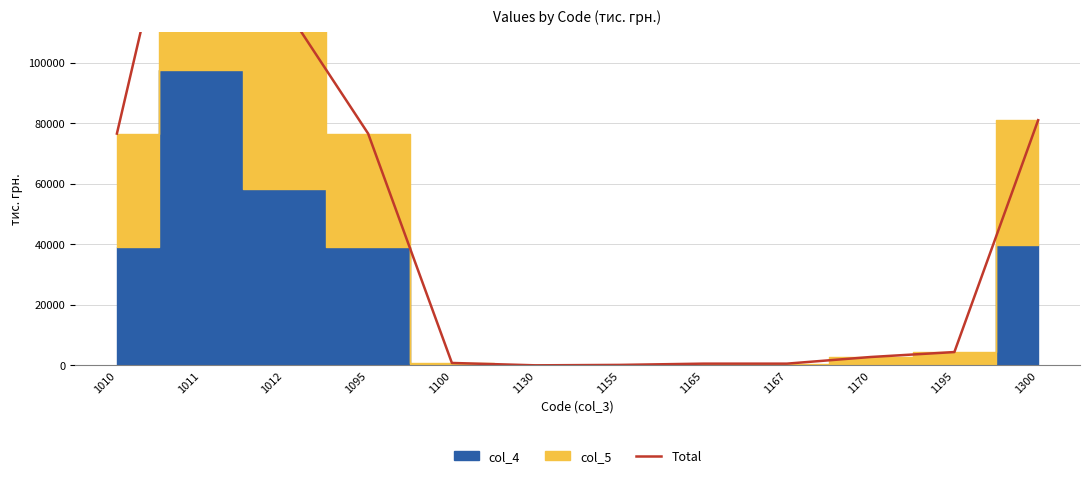

What is the difference between the maximum and minimum values?

195073